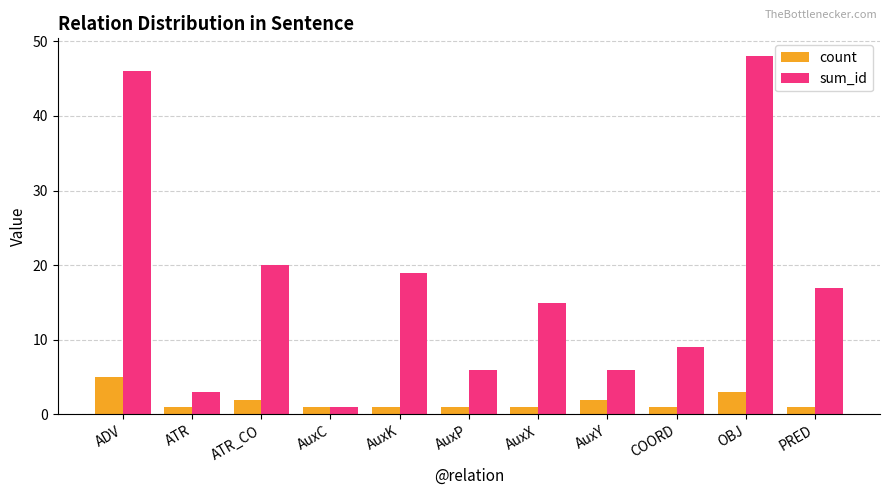

What is the spread (max minus min) of values at AuxK?

18